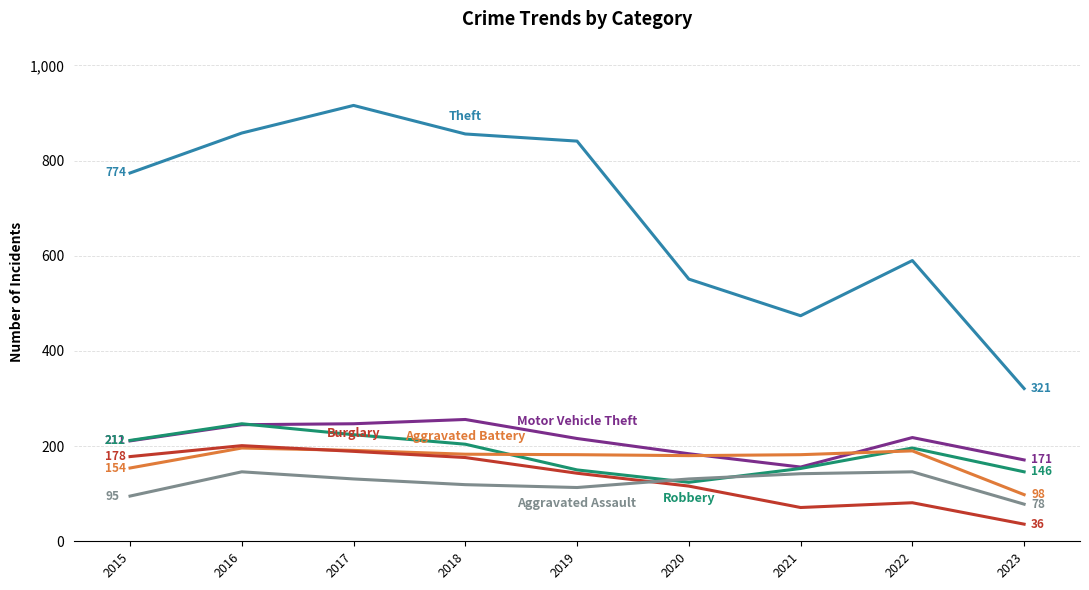

What is the total value across all series at 2023?

850